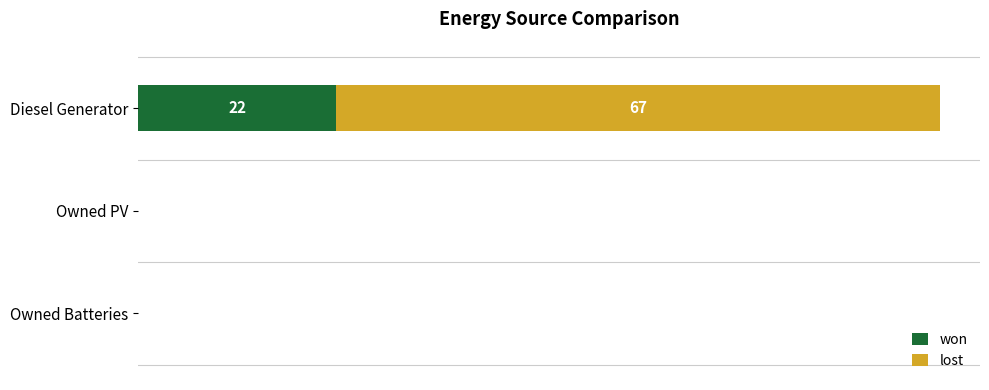

What are all the series names shown in the legend?

won, lost